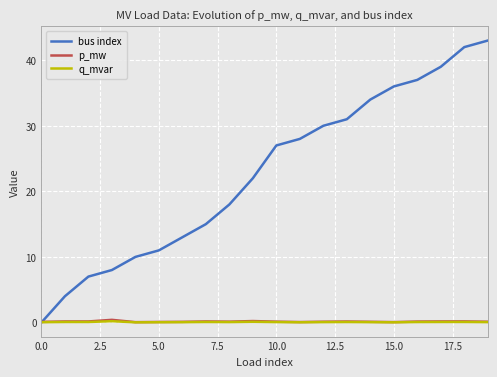

How many times do bus index and p_mw cross each other?

1